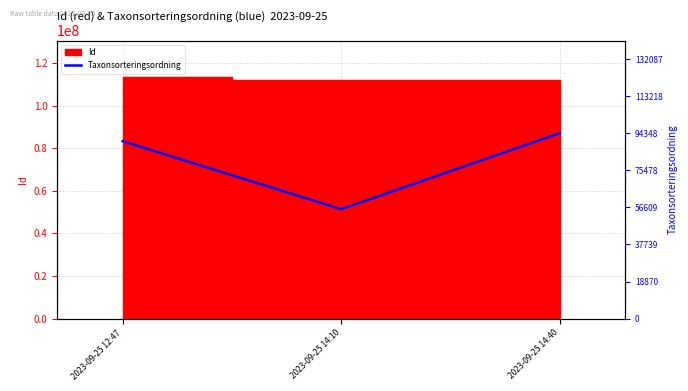

What is the ratio of the value at 2023-09-25 14:10 to the value at 2023-09-25 12:47?

0.6